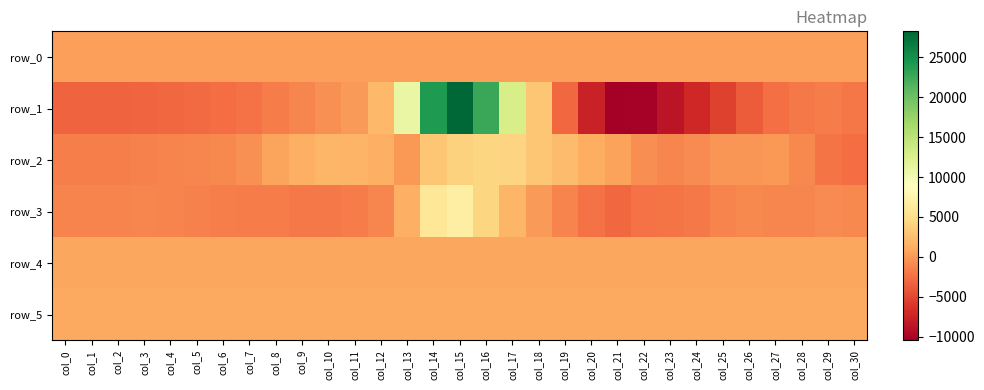

How many negative values does the row_1 series have?

23